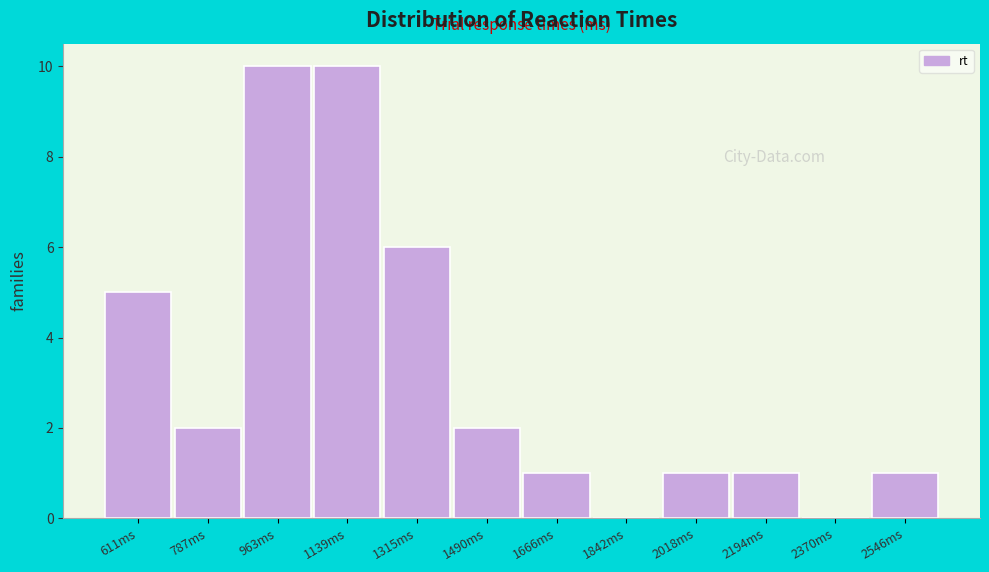

Reading right to left, transcribe all the data shown in this chart.

2546ms=1	2370ms=0	2194ms=1	2018ms=1	1842ms=0	1666ms=1	1490ms=2	1315ms=6	1139ms=10	963ms=10	787ms=2	611ms=5